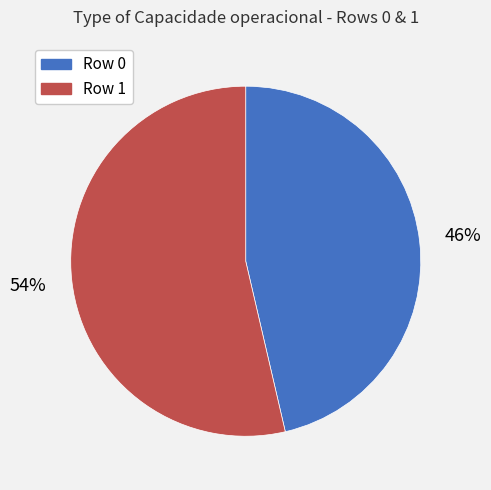

To the nearest percent, what is the combined percentage of Row 1 and Row 0?

100%